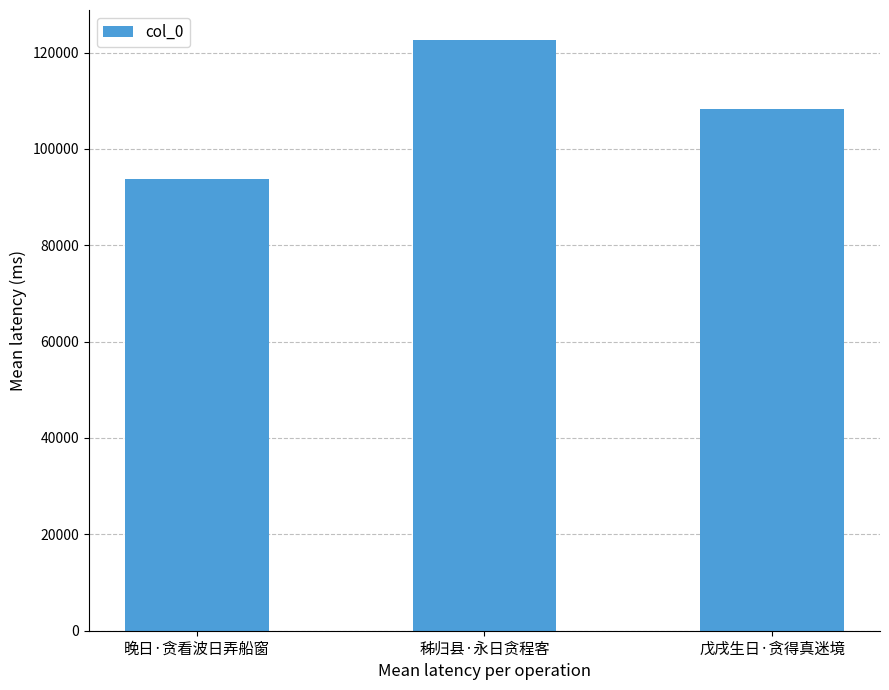

At which label does the data first exceed 108369?

秭归县·永日贪程客